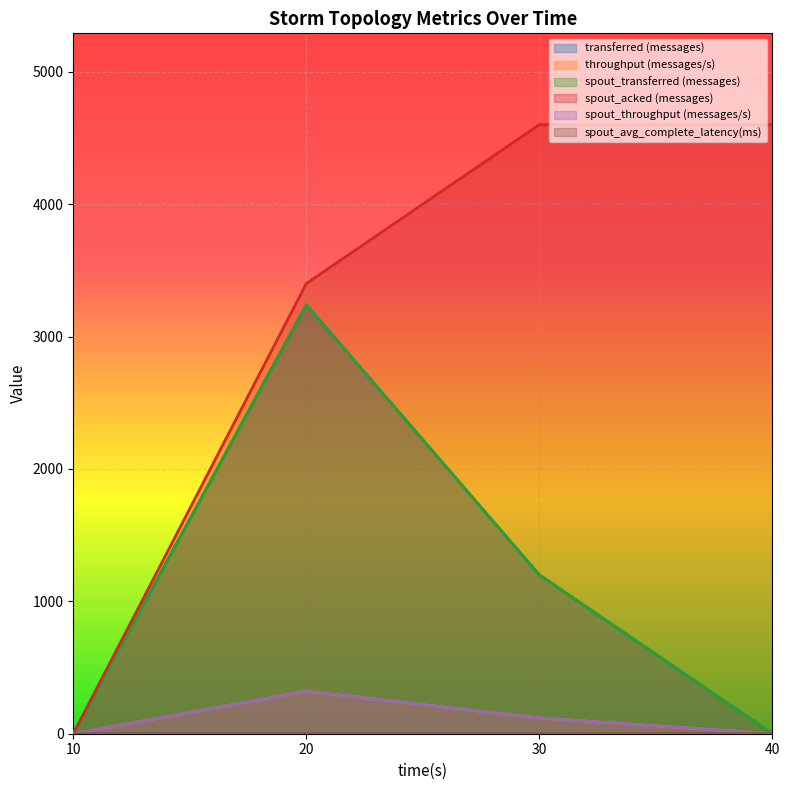

Is it true that spout_avg_complete_latency(ms) equals 1.5 at 40?

True